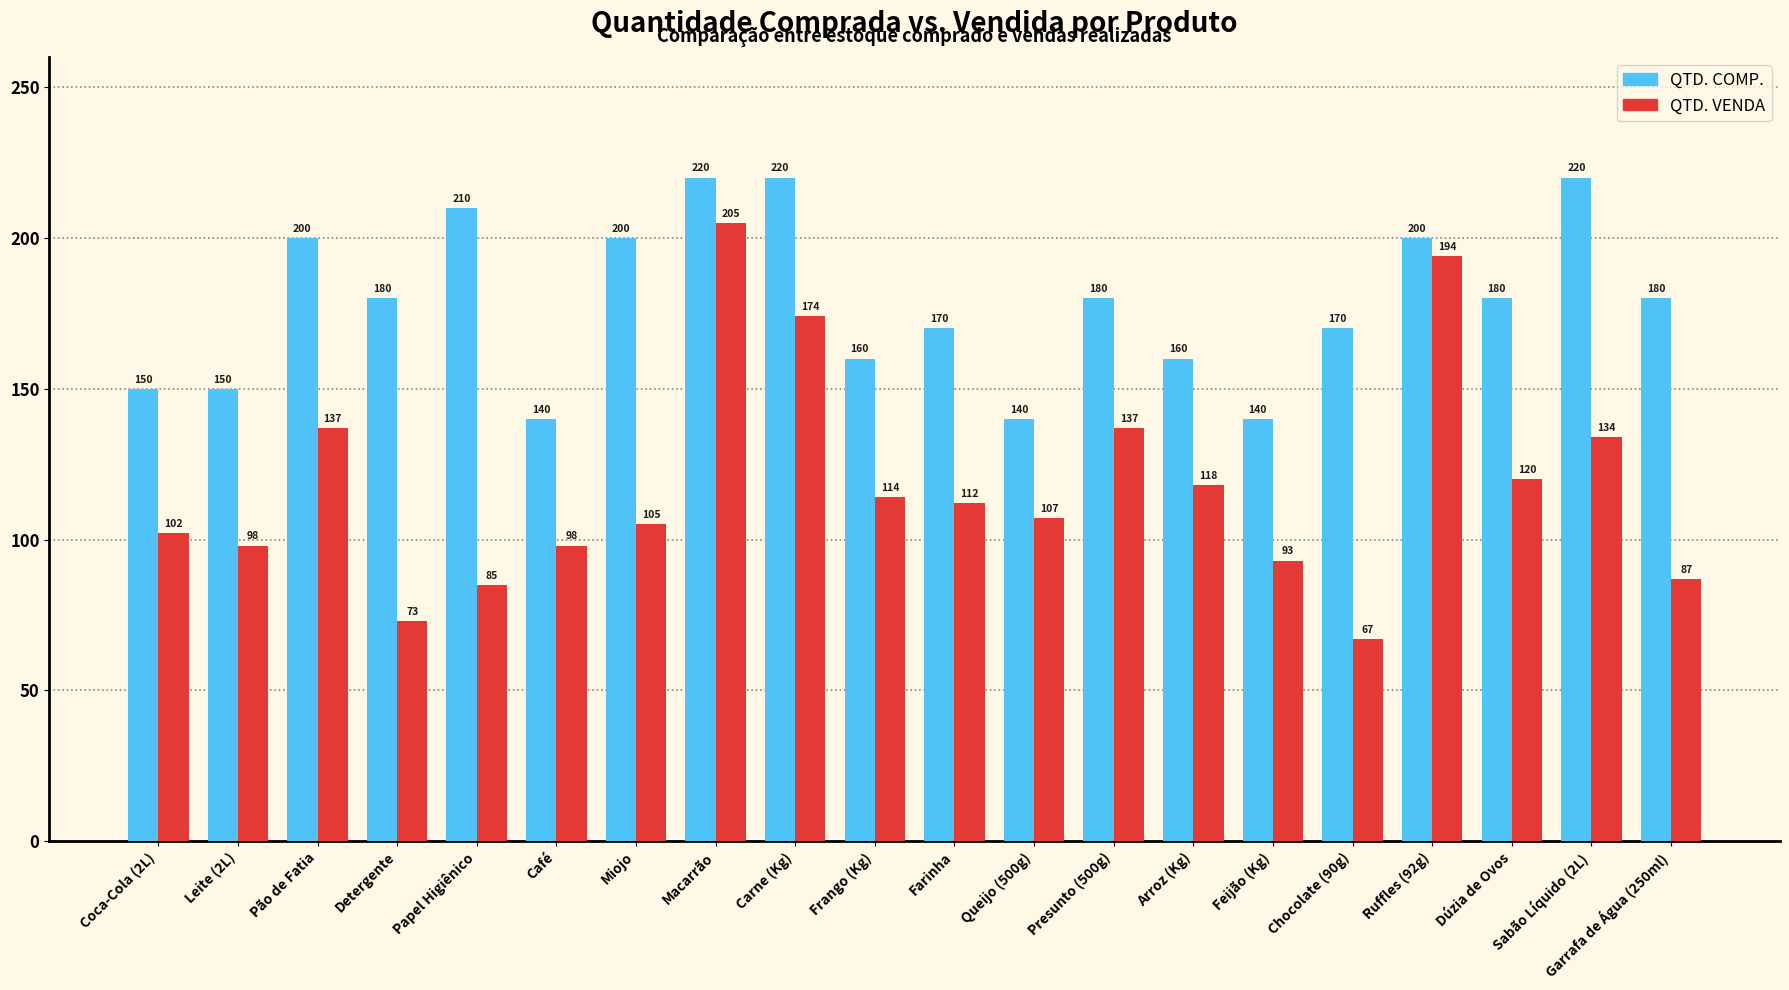

The value of QTD. VENDA at Macarrão is 205. True or false?

True